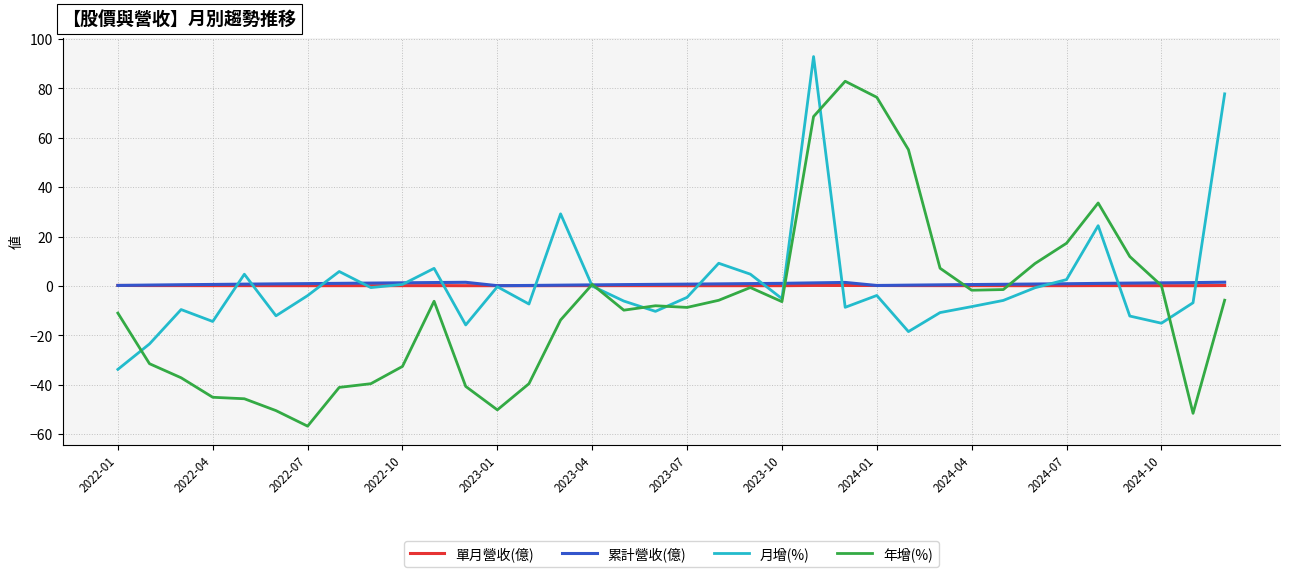

Which series has the widest spread of values?

年增(%)